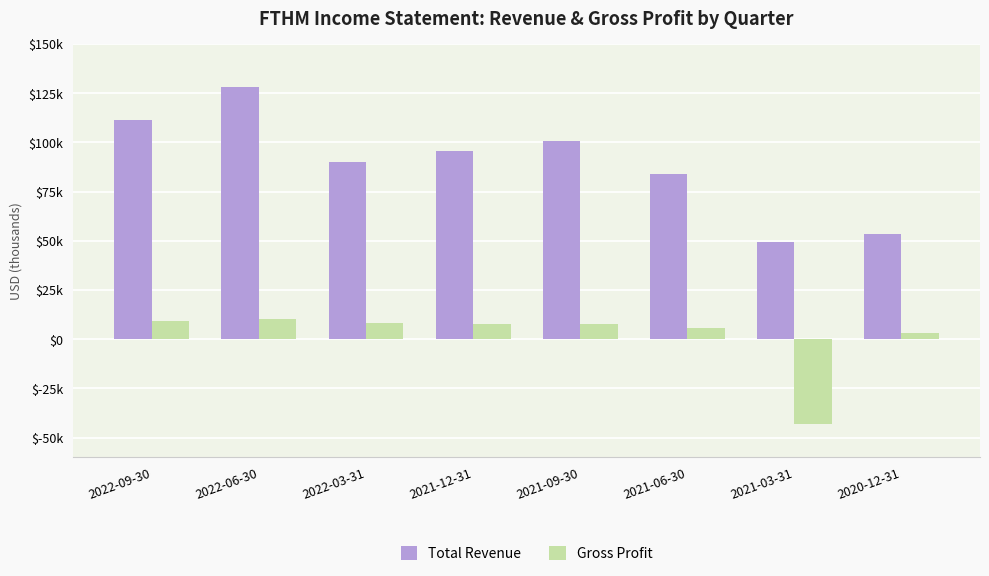

What is the sum of all Total Revenue values?

713200